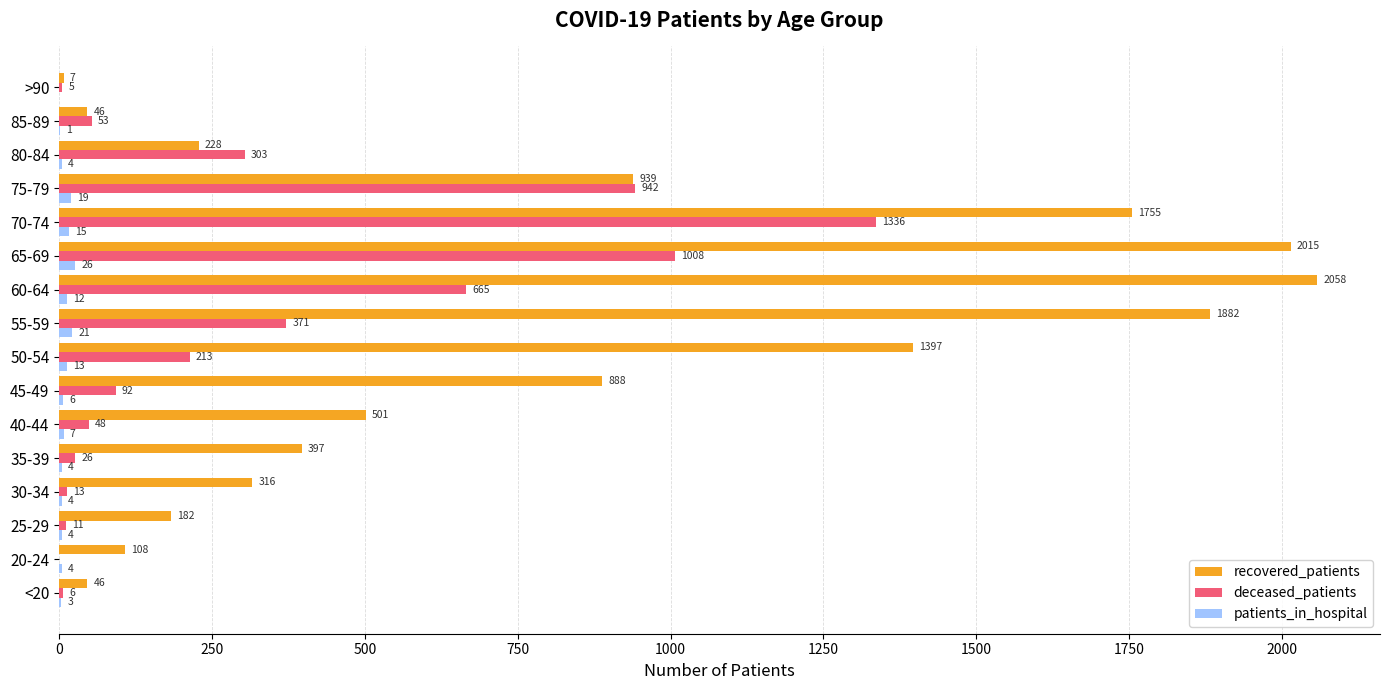

Between 50-54 and 70-74, which series saw the biggest shift?

deceased_patients